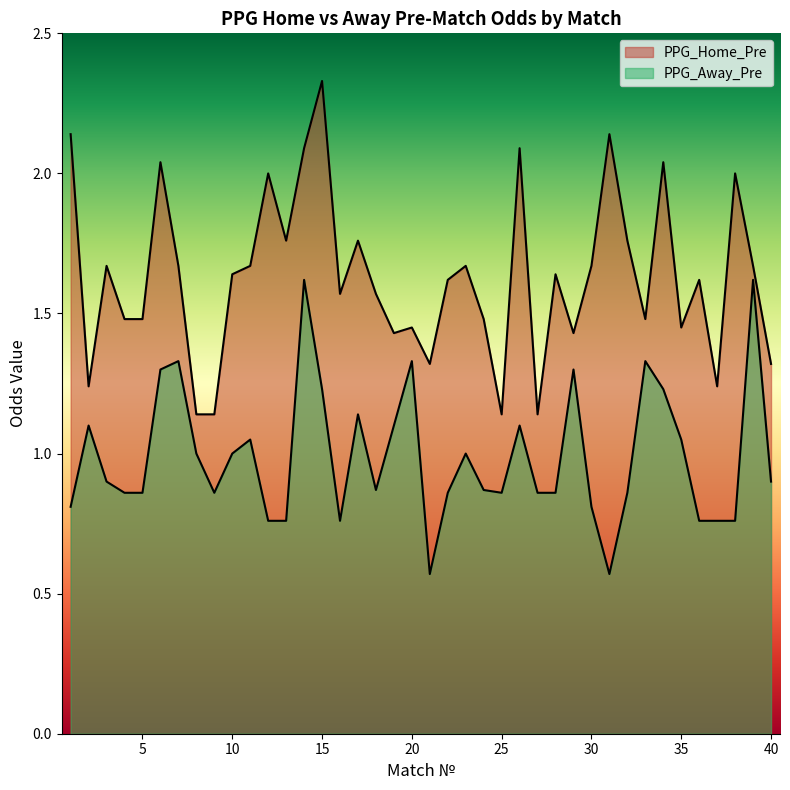

List the series in order of their overall mean, lowest first.

PPG_Away_Pre, PPG_Home_Pre